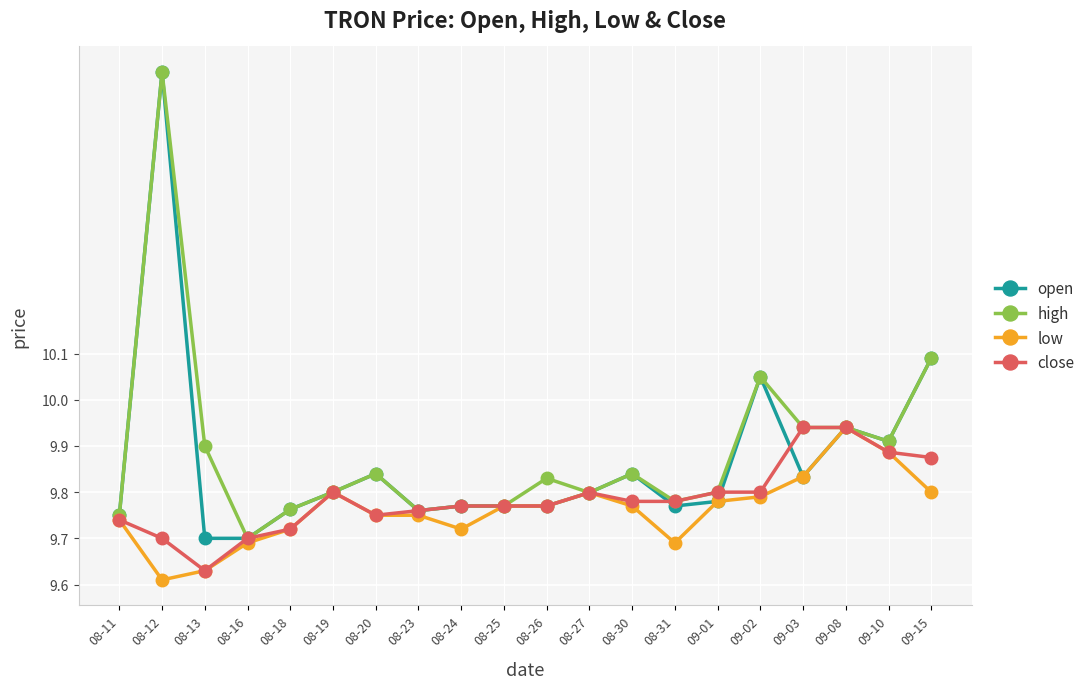

What is the label of the 4th point from the right?

09-03